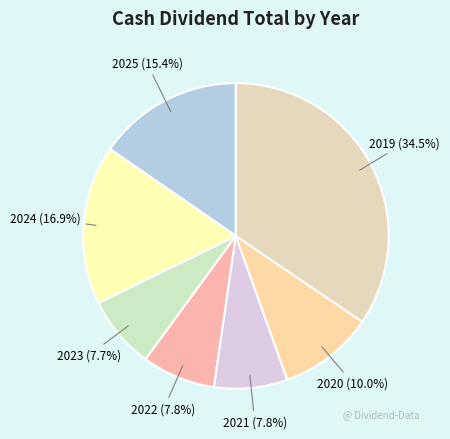

To the nearest percent, what is the combined percentage of 2021 and 2022?

16%